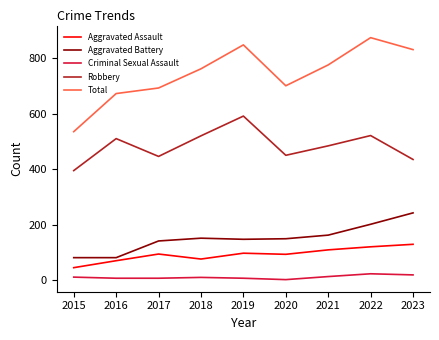

What is the sum of the Aggravated Assault values at 2016 and 2018?

148